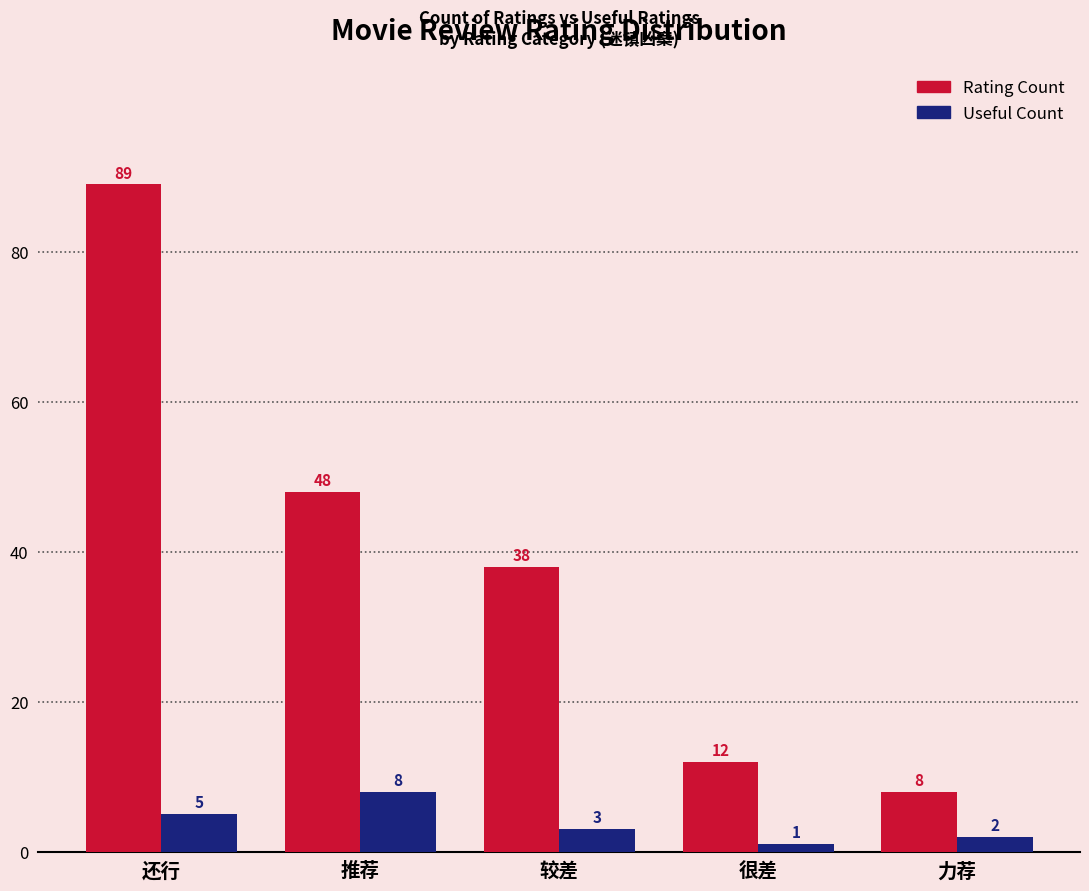

How many bars are there in total?

10